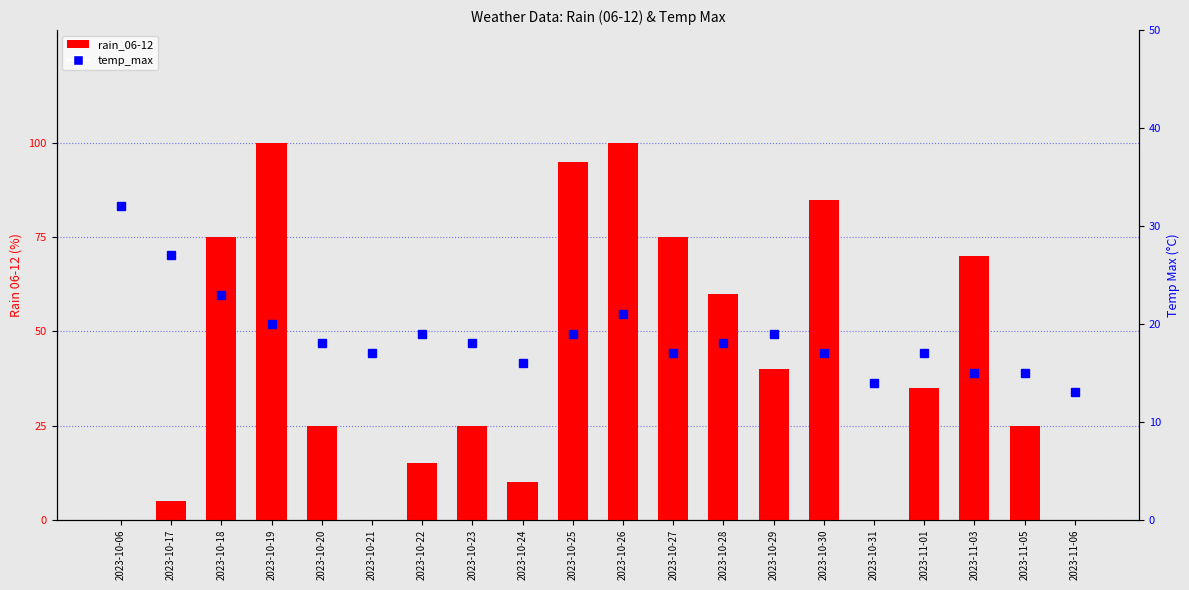

What is the total value across all series at 2023-10-31?

14